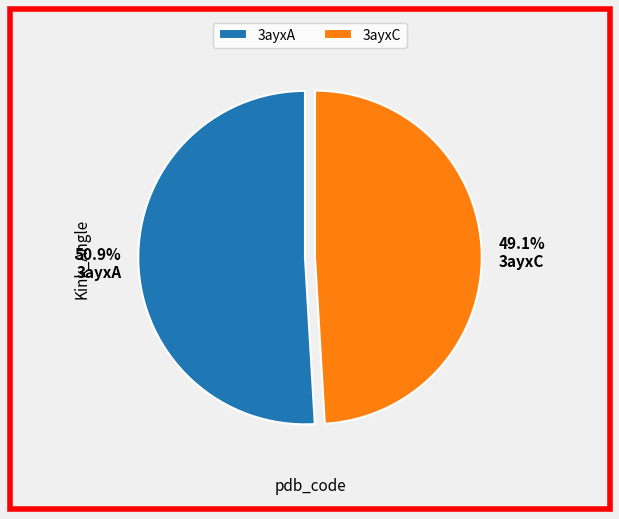

Rank the categories by value from highest to lowest.

3ayxA, 3ayxC